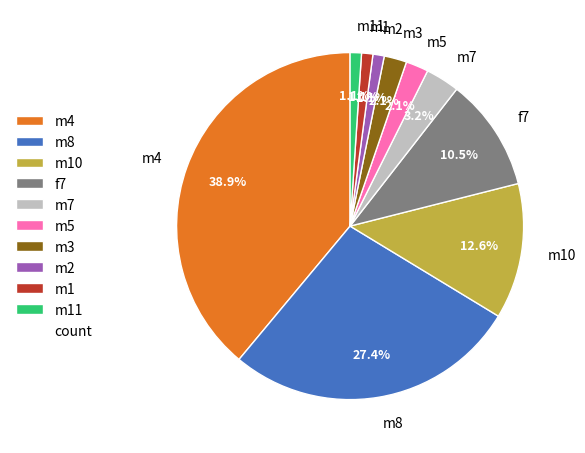

What portion of the pie excludes m4?

61.1%